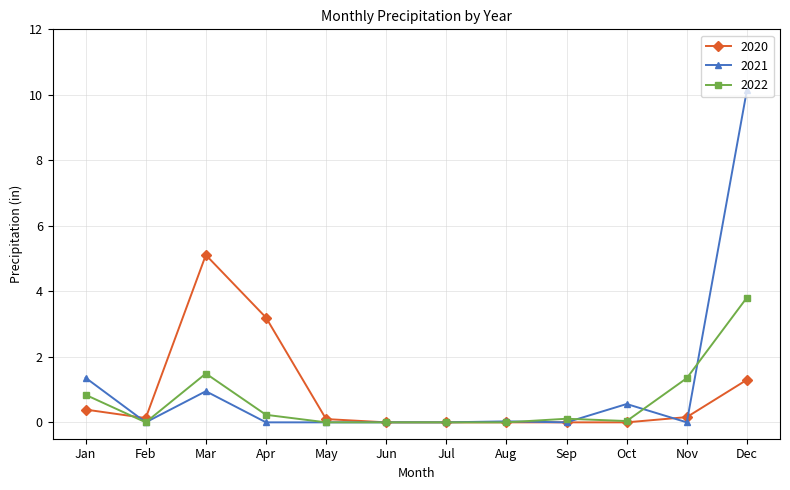

True or false: 2022 has more than 1 points higher than both neighbors.

True